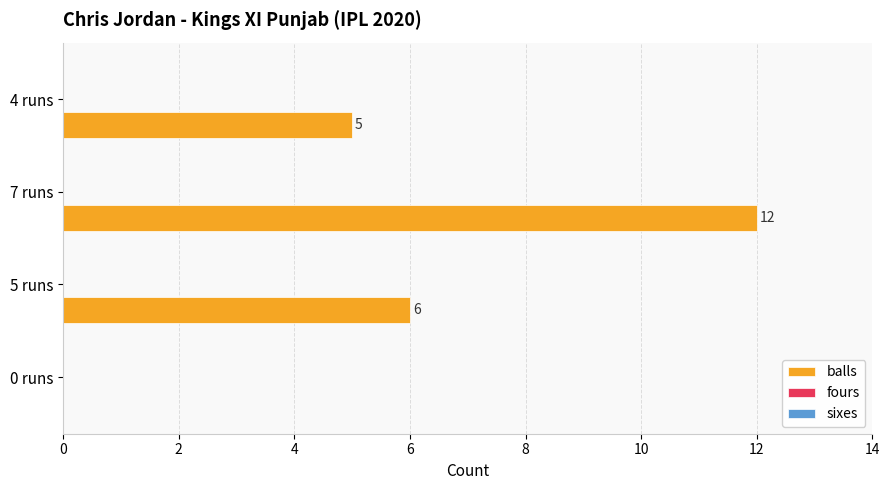

What is the sum of all values?

23